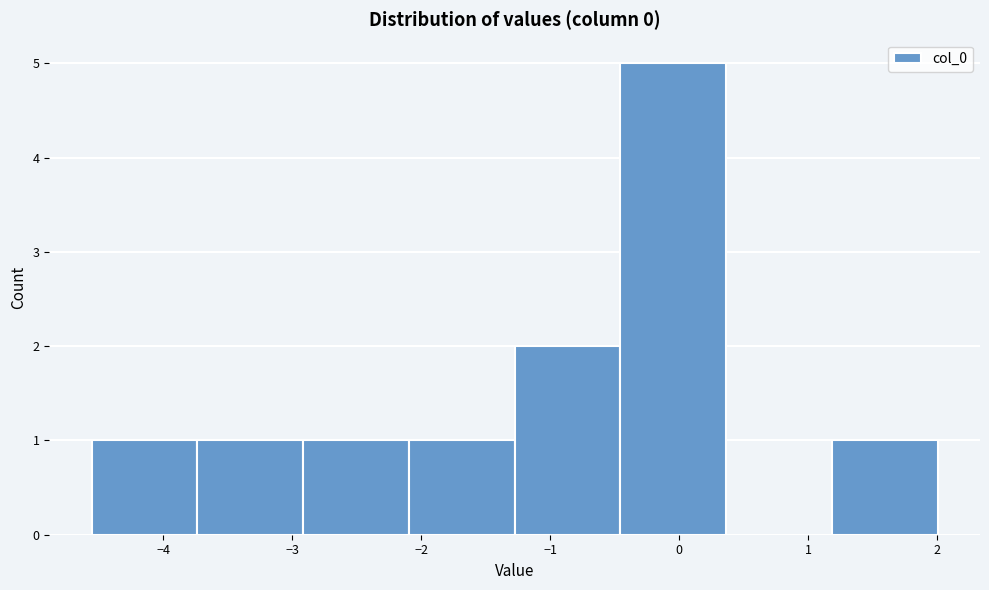

Reading left to right, list every bar in this chart as the range it spans on the x-axis followed by its height. Neither the bar edges nor the heights are printed on the chart, so give them approximately, as read against the axes.

-4.6 to -3.7: 1
-3.7 to -2.9: 1
-2.9 to -2.1: 1
-2.1 to -1.3: 1
-1.3 to -0.5: 2
-0.5 to 0.4: 5
0.4 to 1.2: 0
1.2 to 2.0: 1